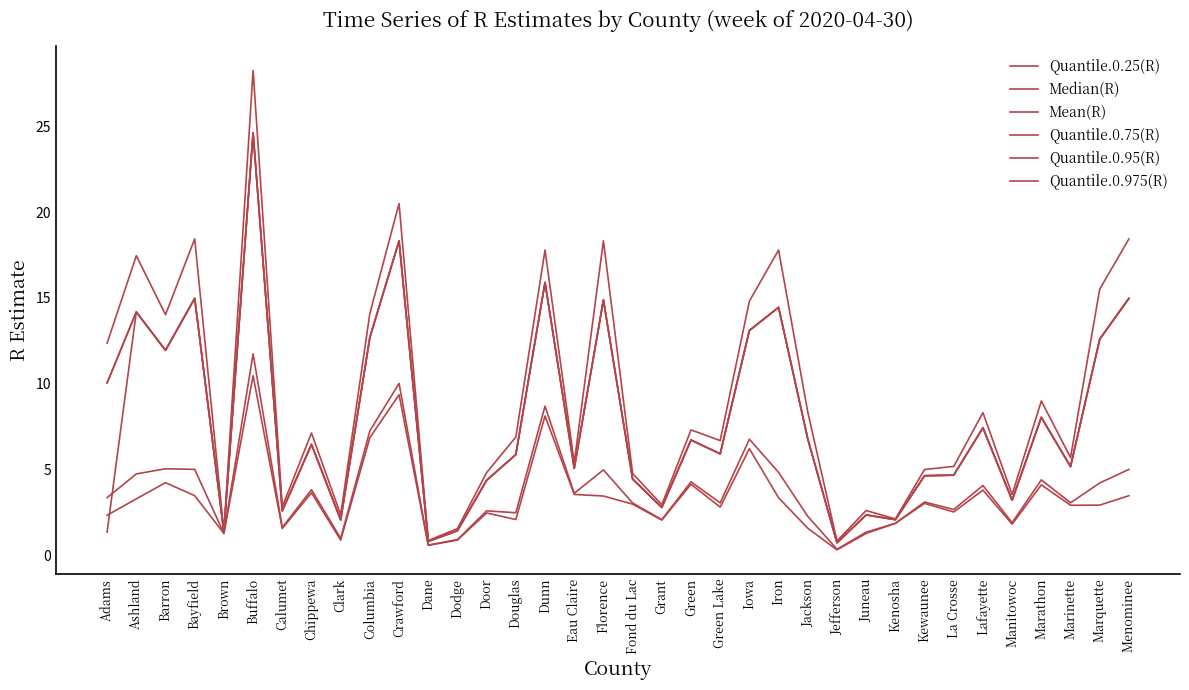

What is the maximum value shown in the chart?

28.3